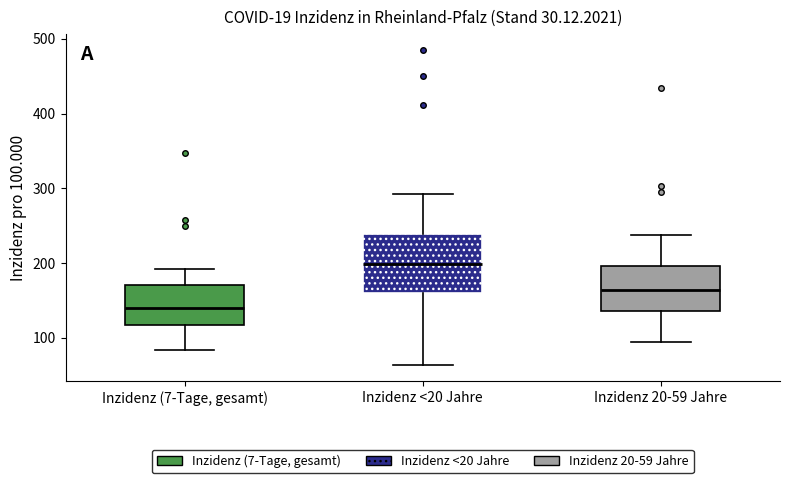

Reading left to right, read every box against the y-axis: the position of its median line, the range the box covers, and the ends of its whiskers. The values are not printed on the chart, so give them approximately, as read against the axis.

Inzidenz (7-Tage, gesamt): median 140, box 120 to 170, whiskers 80 to 190
Inzidenz <20 Jahre: median 200, box 160 to 240, whiskers 60 to 290
Inzidenz 20-59 Jahre: median 160, box 140 to 200, whiskers 90 to 240